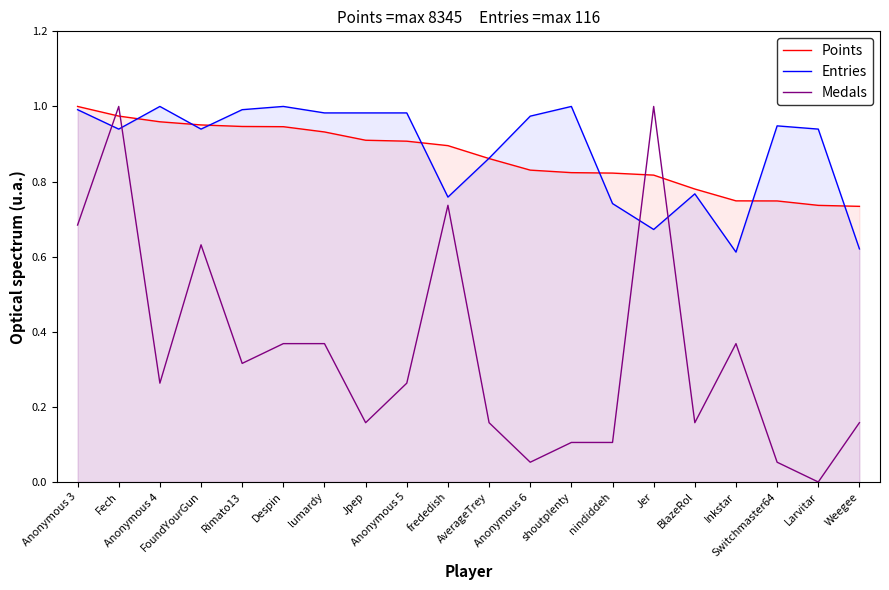

Where is the first local minimum for Medals?

Anonymous 4